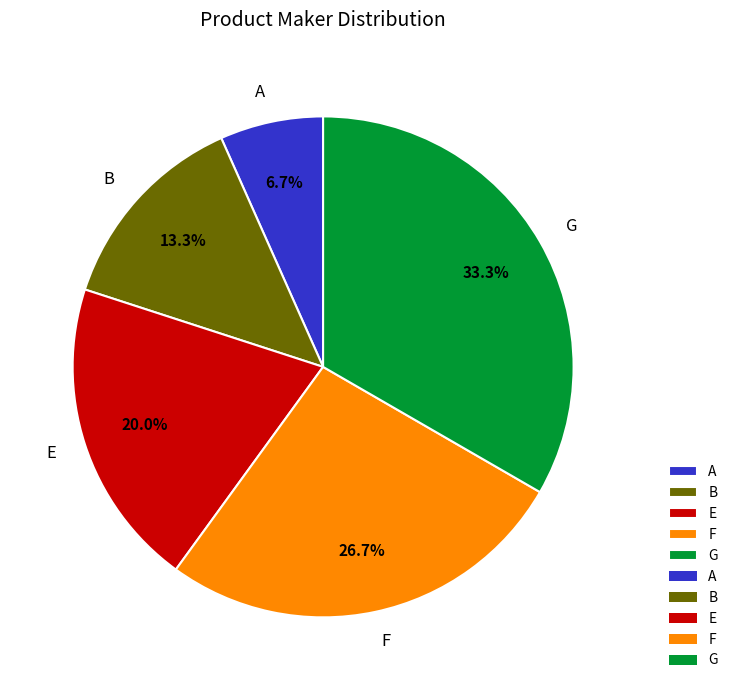

Which category has the smallest portion of the pie?

A